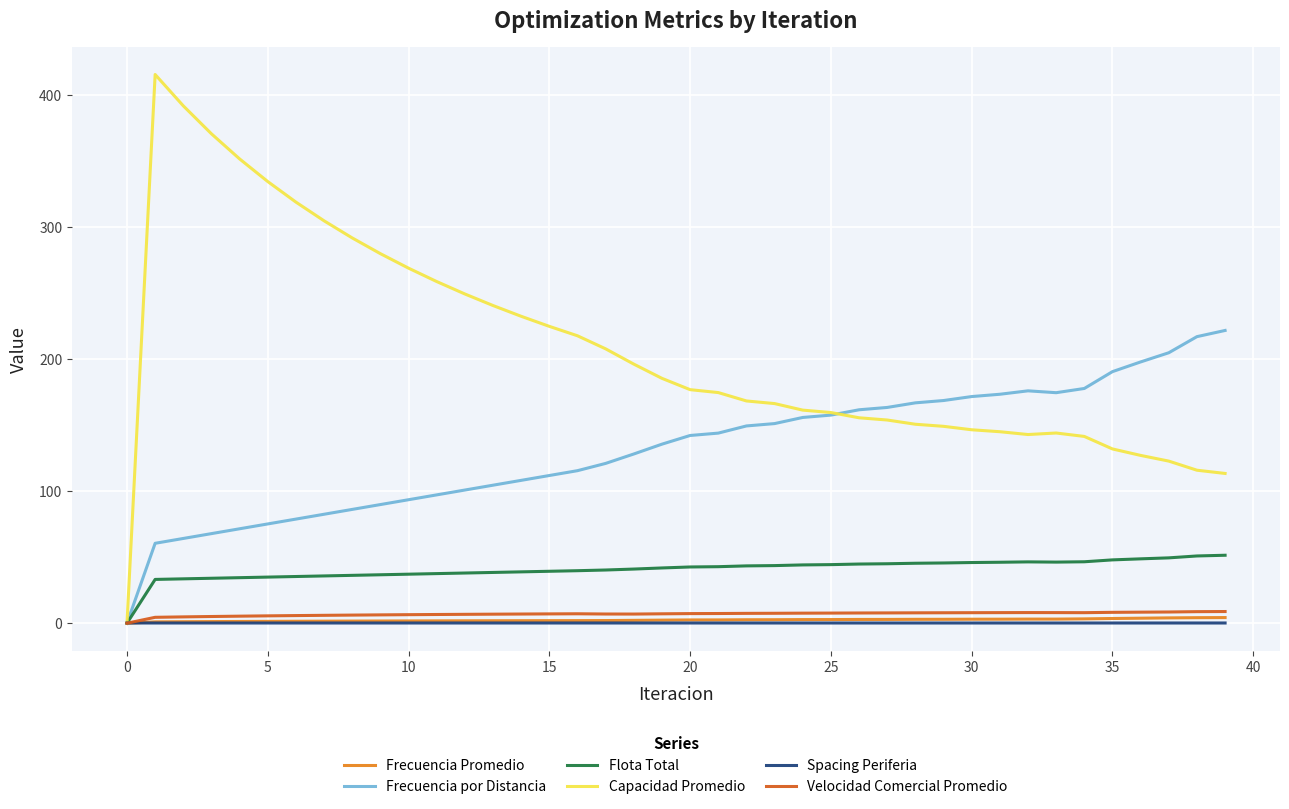

Which series has the widest spread of values?

Capacidad Promedio